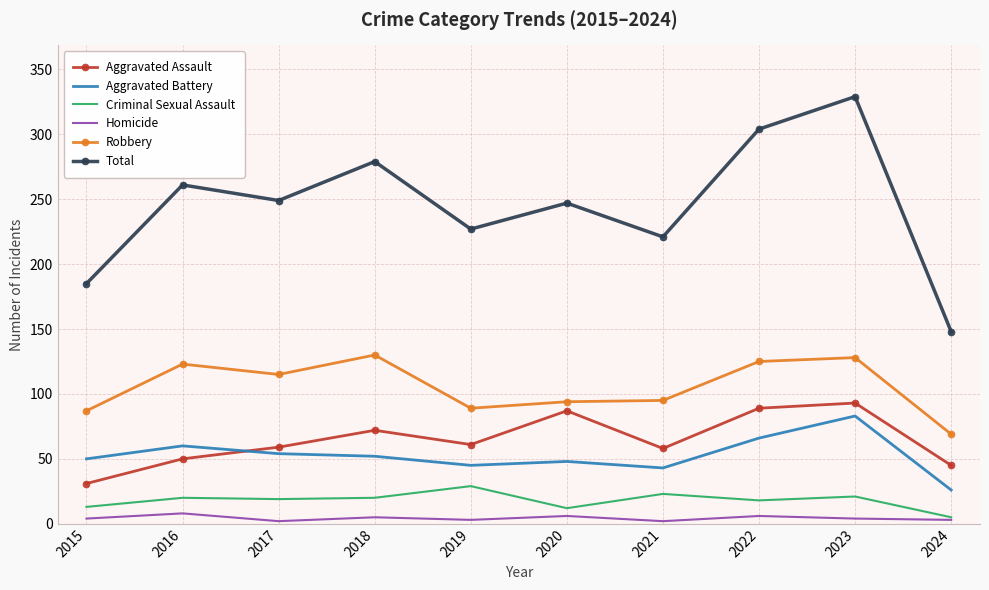

True or false: Aggravated Battery and Total cross at least once.

False